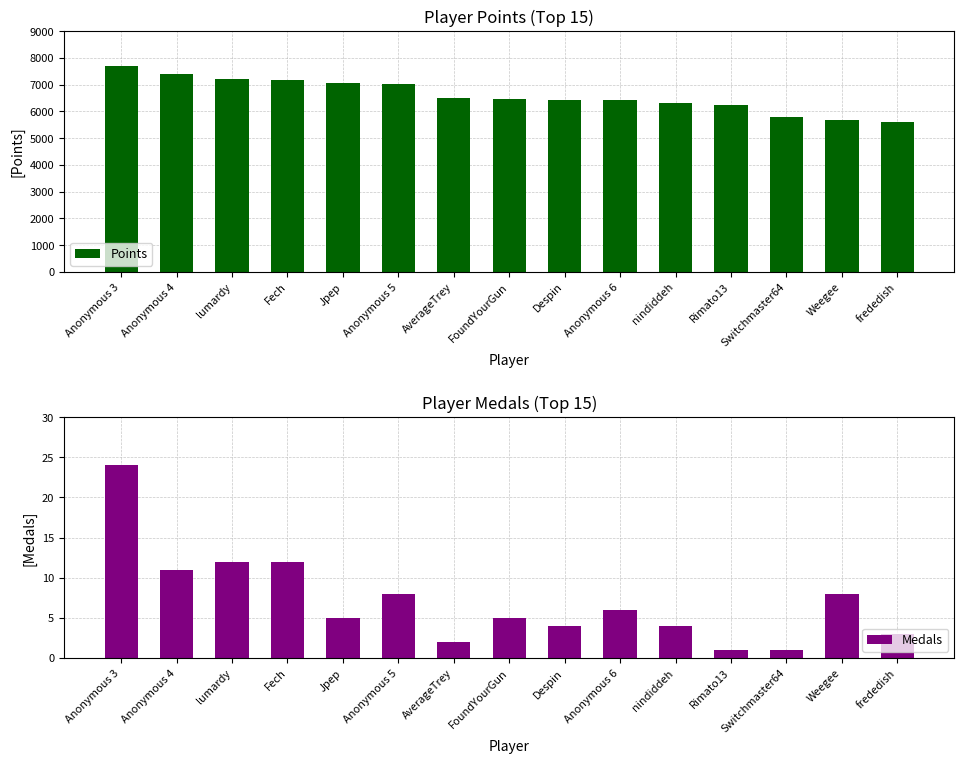

List the series in order of their overall mean, highest first.

Points, Medals